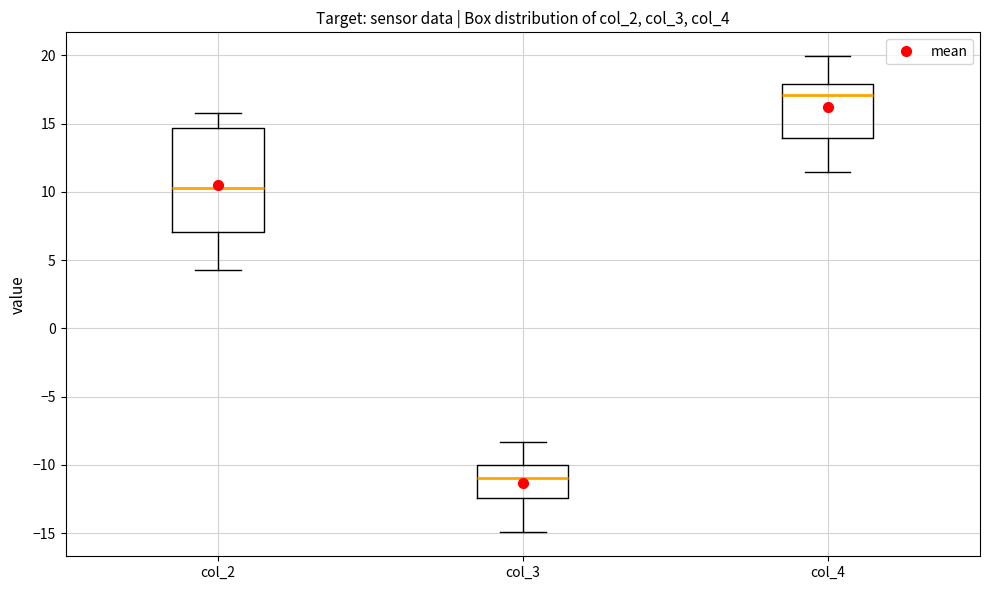

Where does the lower whisker of the box for col_4 end on the y-axis? The values are not printed on the chart, so give them approximately, as read against the axis.

11.5